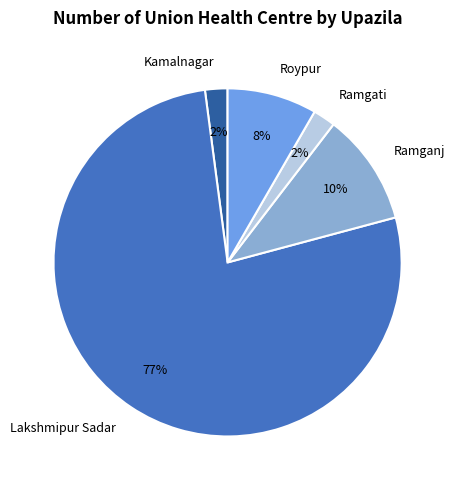

The Ramganj slice represents 10% of the pie. True or false?

True